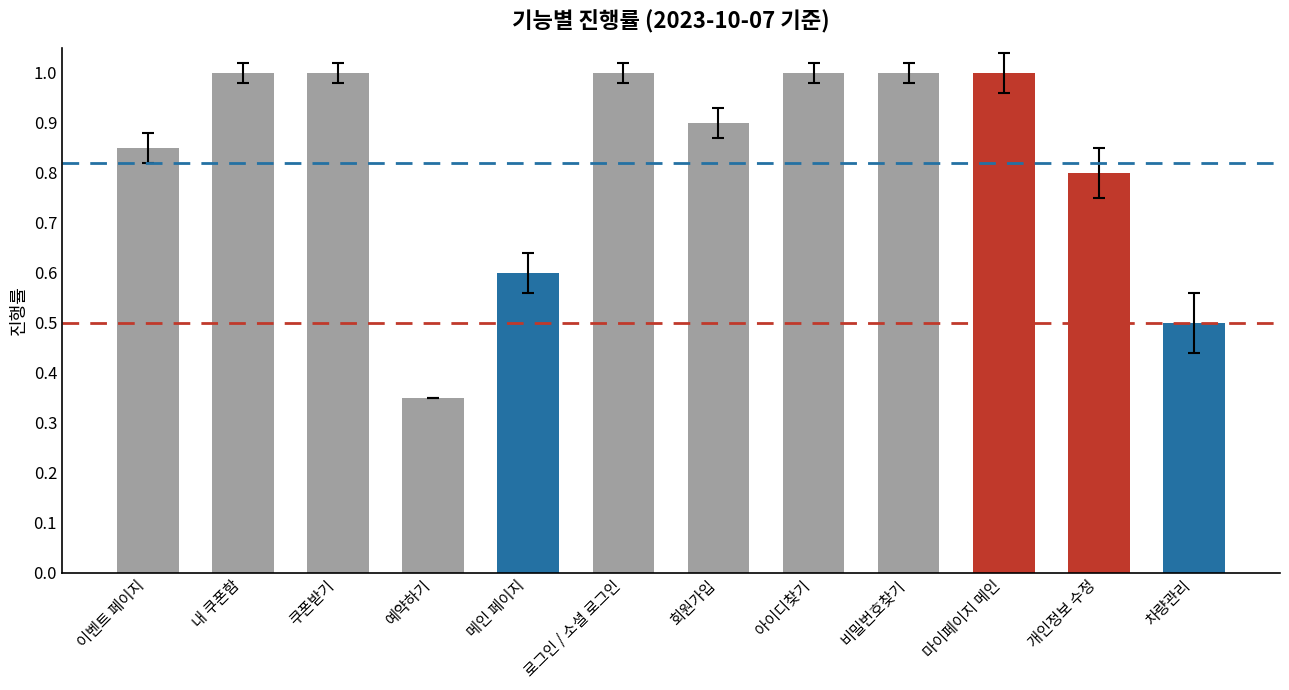

The value at 마이페이지 메인 is 1.0. True or false?

True